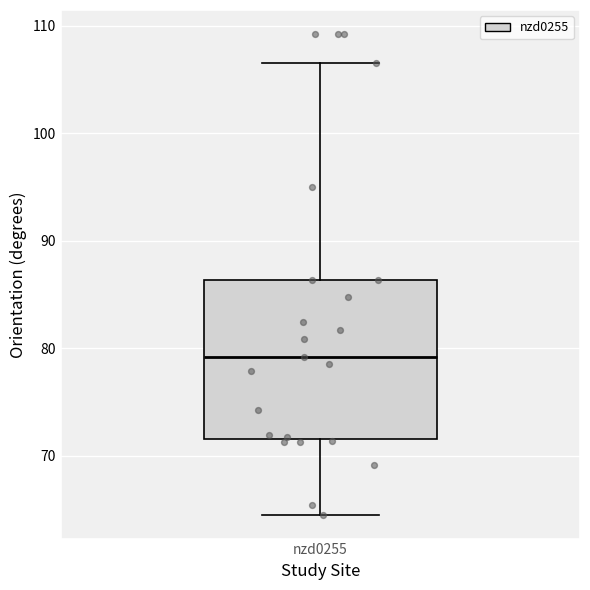

Where does the median line of the box for nzd0255 sit on the y-axis? The values are not printed on the chart, so give them approximately, as read against the axis.

79